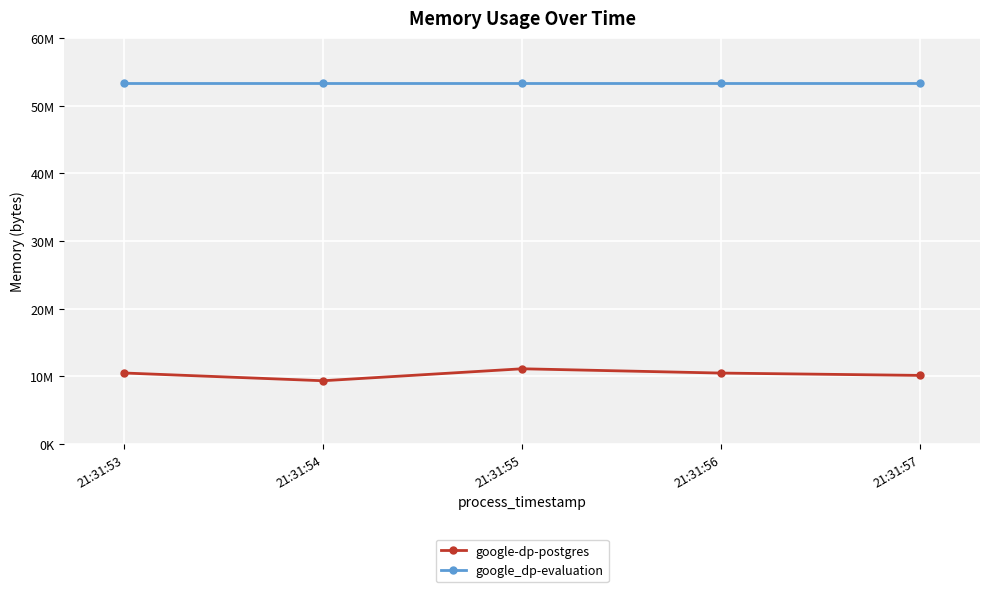

Is the value of google_dp-evaluation at 21:31:54 greater than the value of google-dp-postgres at 21:31:57?

Yes